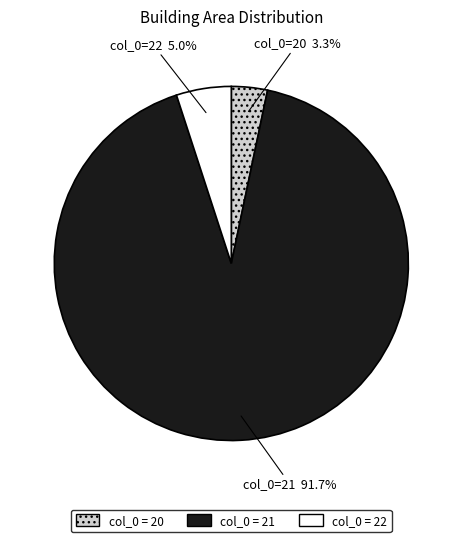

Is there any slice that represents more than half of the pie?

Yes